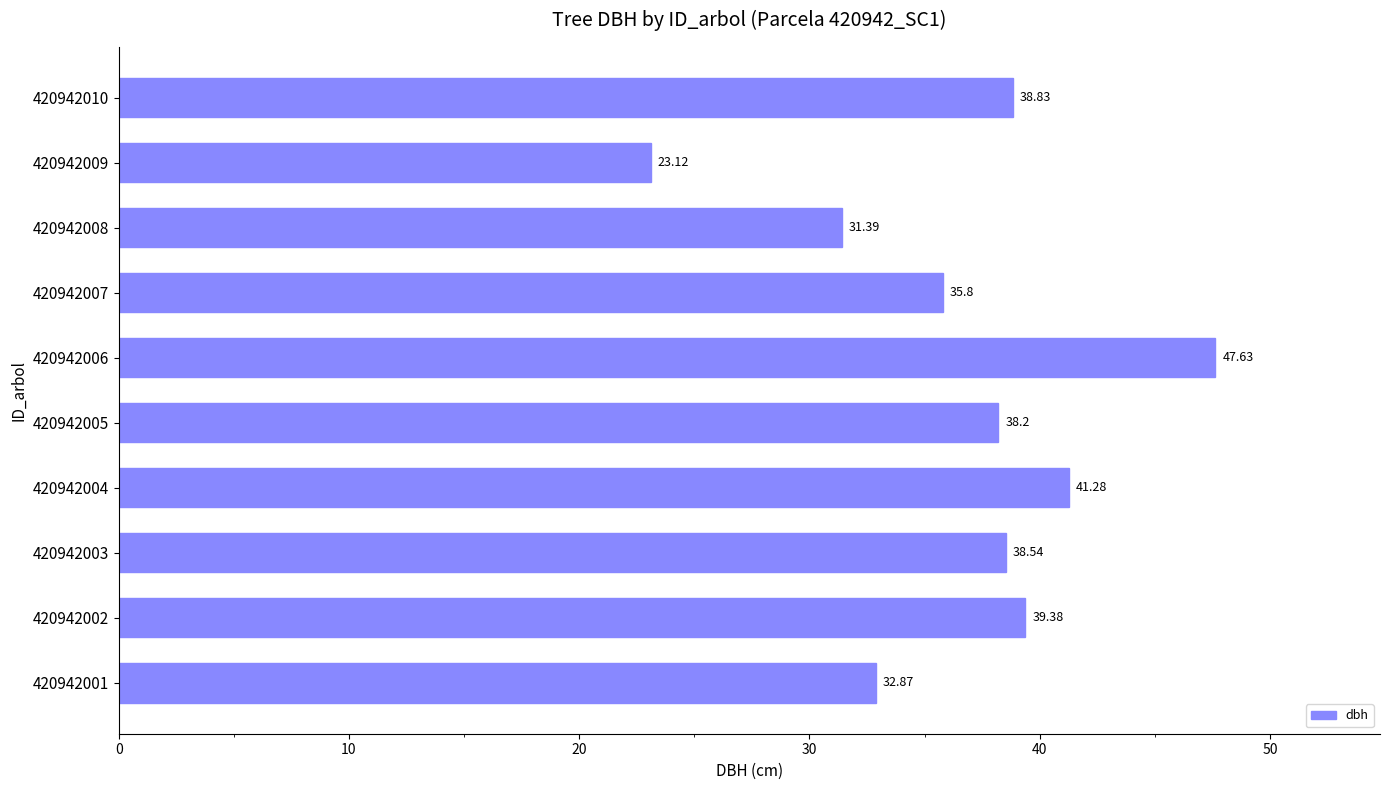

How many bars are there in total?

10